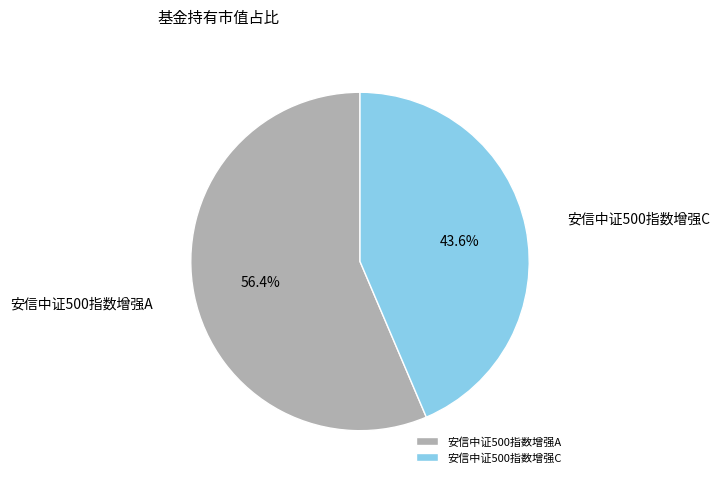

To the nearest percent, what percentage of the pie is 安信中证500指数增强C?

44%